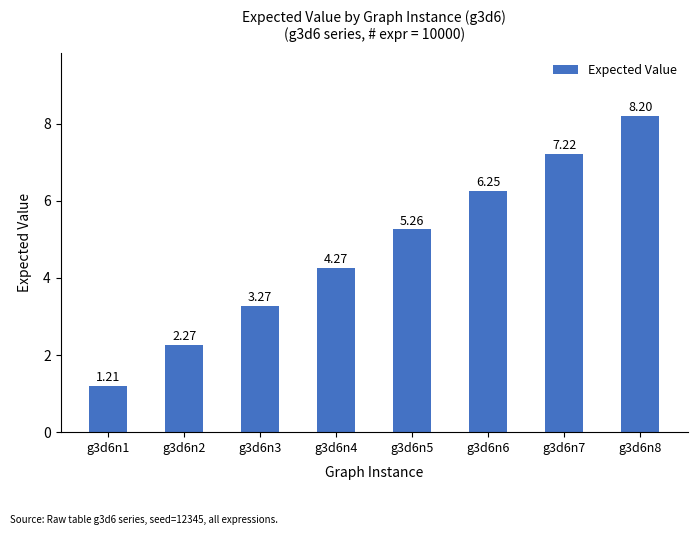

What value does the data have at g3d6n7?

7.2